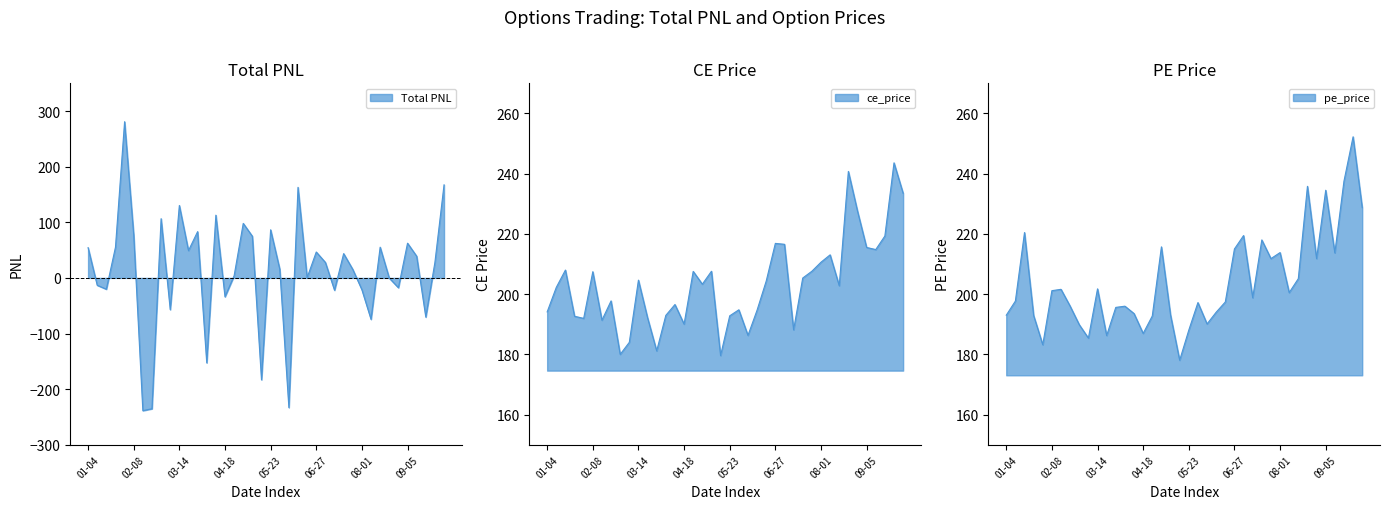

What position from the left is 2024-06-20?

25